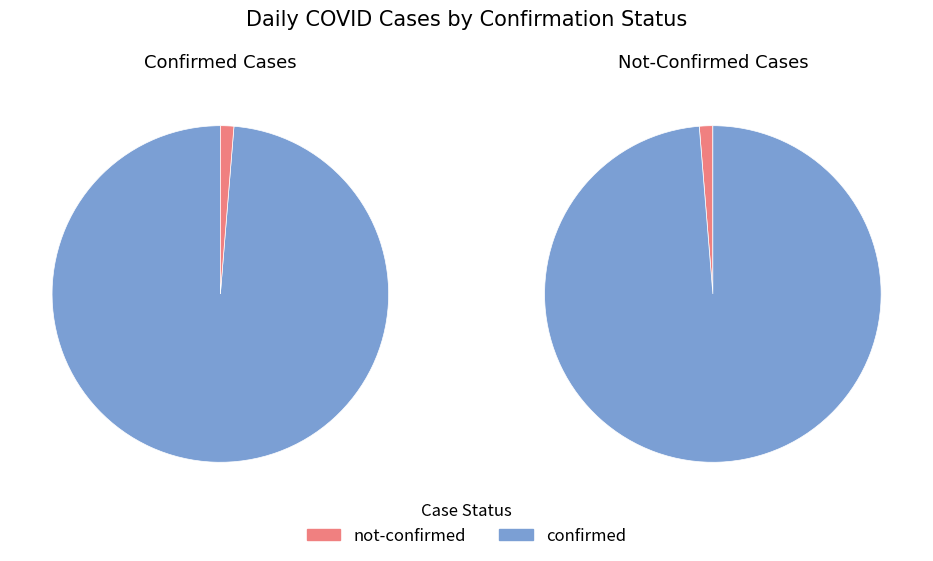

To the nearest percent, what portion does 15 represent?

1%